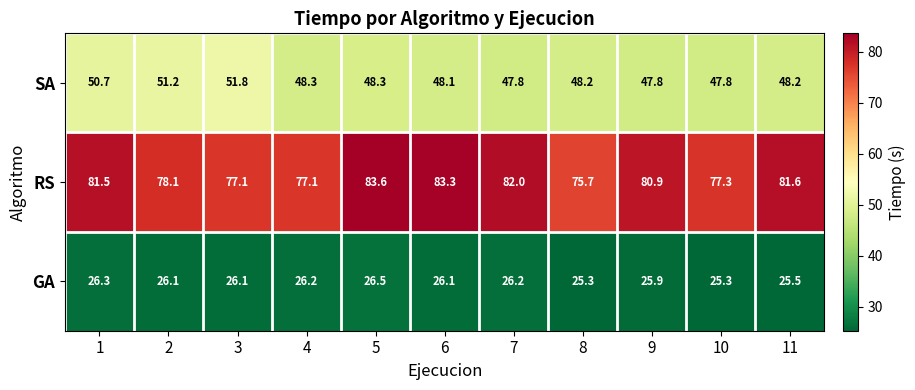

What is the sum of all SA values?

538.2